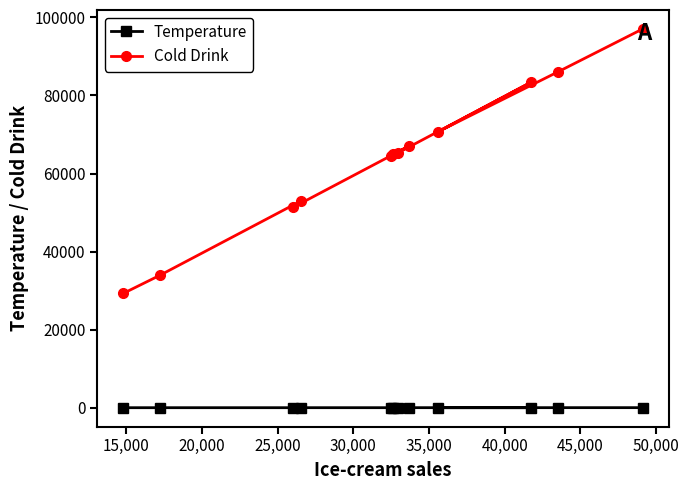

List the series in order of their overall mean, lowest first.

Temperature, Cold Drink